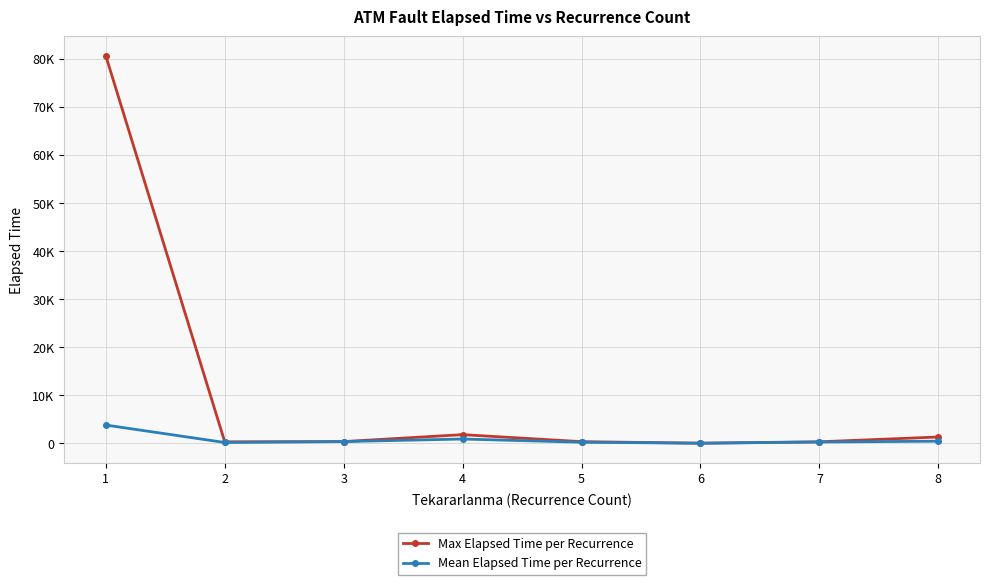

Reading left to right, extract all data points from this chart.

Max Elapsed Time per Recurrence: 1=80645.0	2=340.0	3=385.0	4=1830.0	5=370.0	6=45.0	7=340.0	8=1340.0
Mean Elapsed Time per Recurrence: 1=3822.2	2=196.7	3=385.0	4=917.5	5=250.0	6=45.0	7=297.5	8=466.2